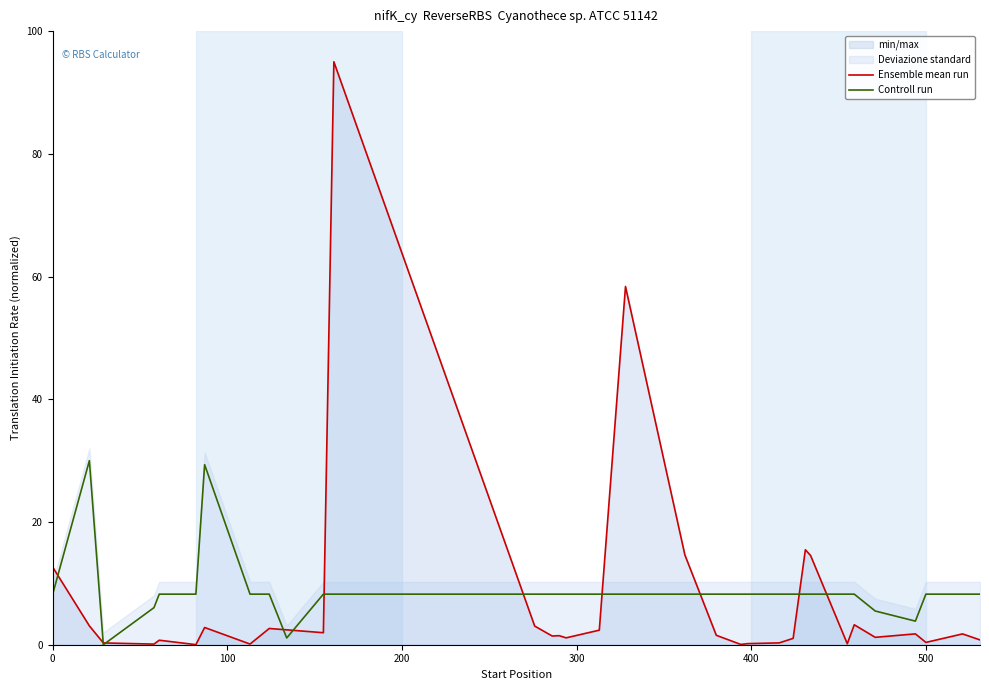

True or false: Ensemble mean run has a value of 1.5 at 15.

False